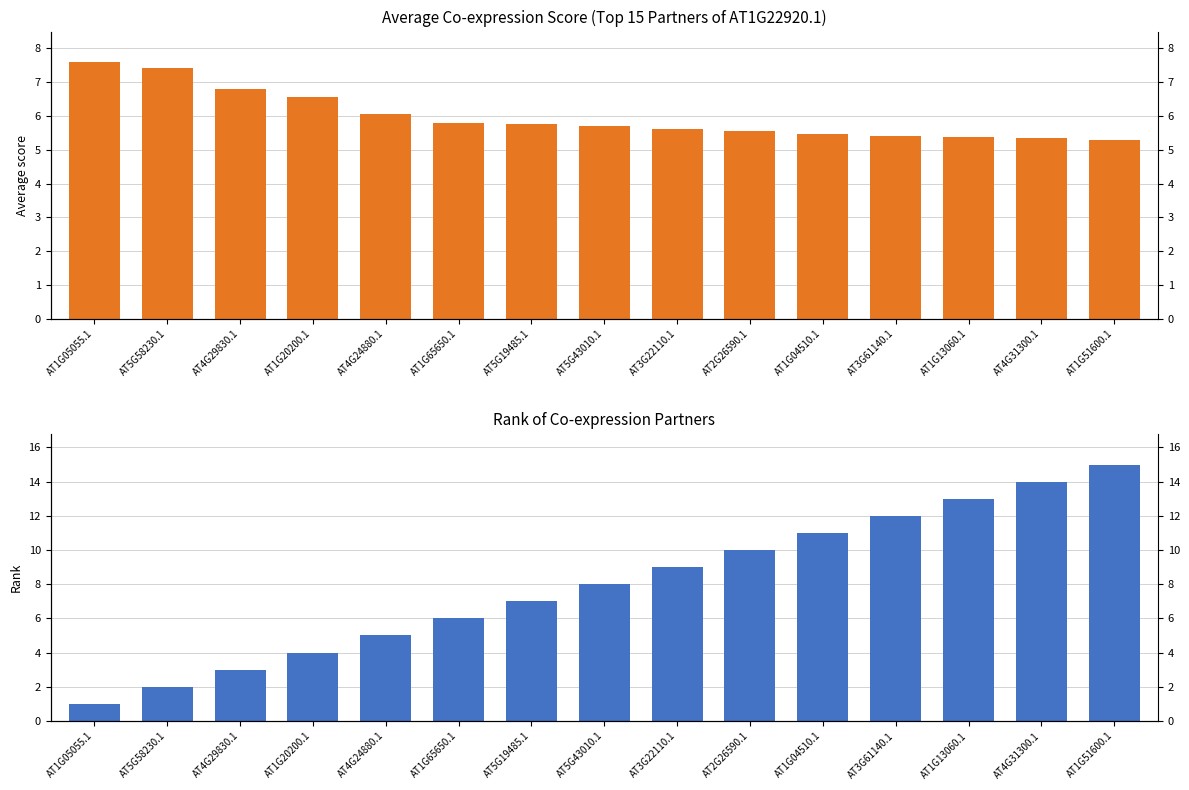

At which category is the sum across all series the highest?

AT1G51600.1